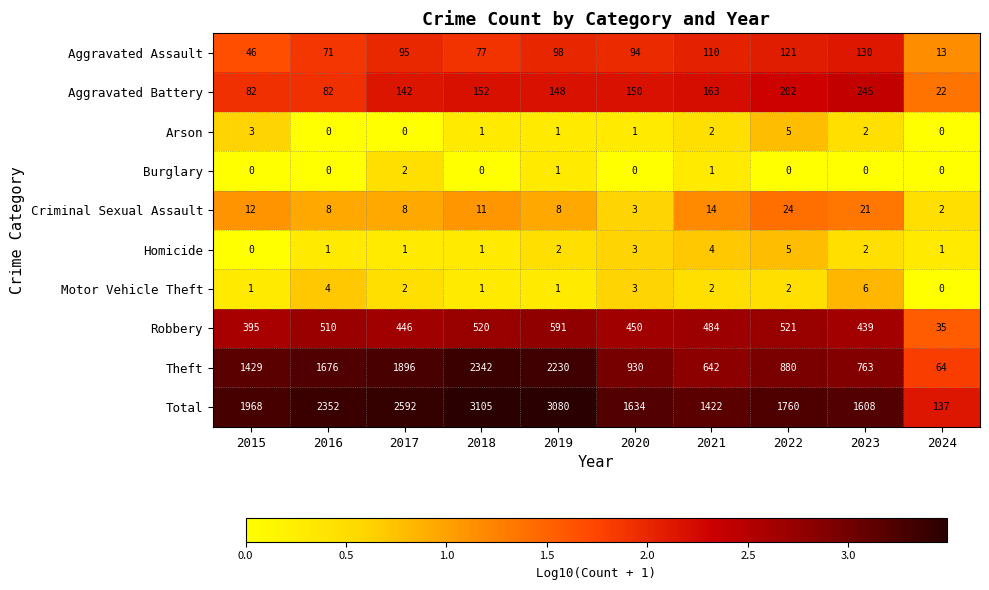

What is the maximum value shown in the chart?

3105